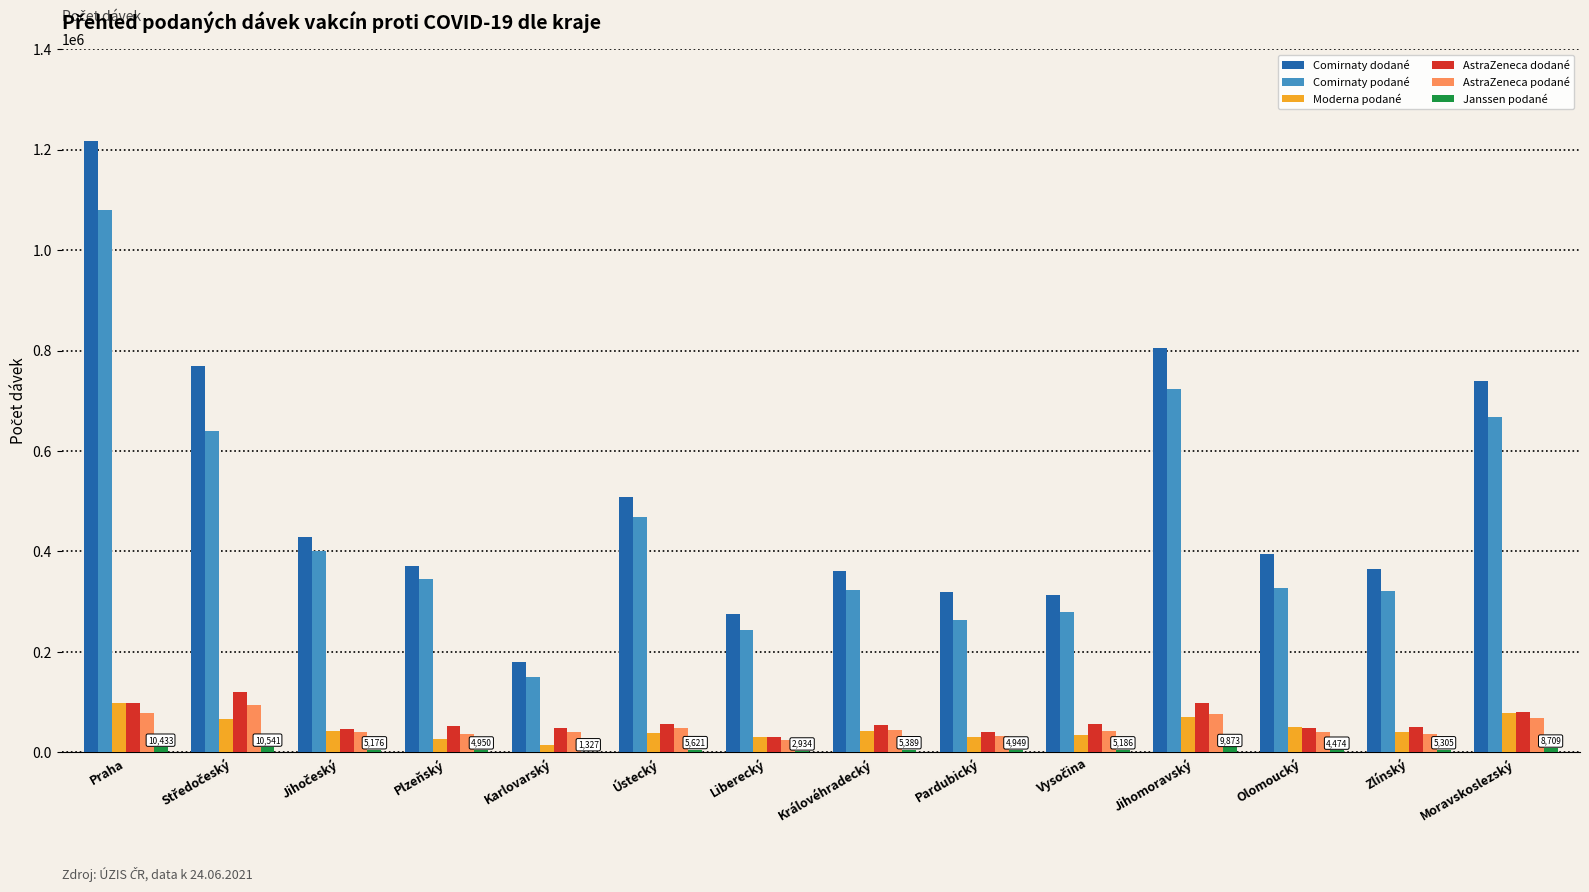

What is the highest value of the AstraZeneca podané series?

95113